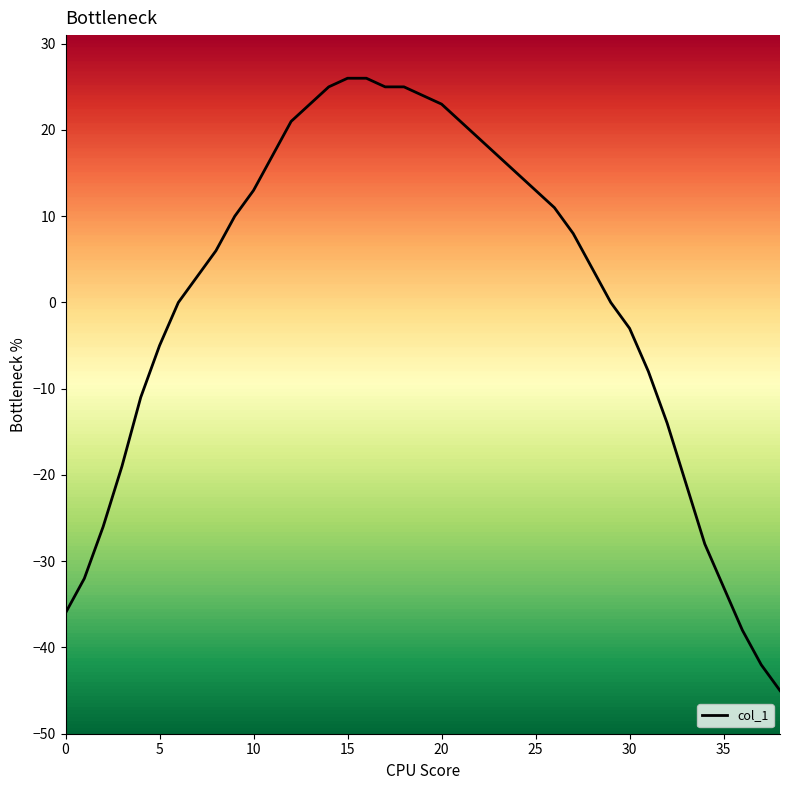

What is the difference between the maximum and minimum values?

71